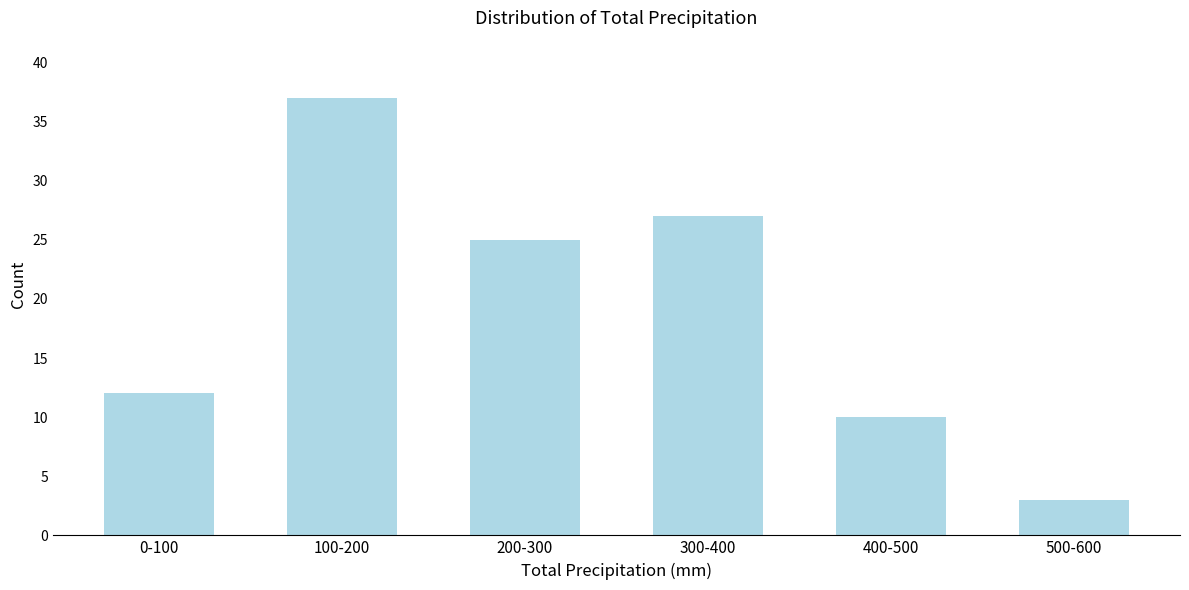

Reading left to right, list all the values displayed in this chart.

12	37	25	27	10	3